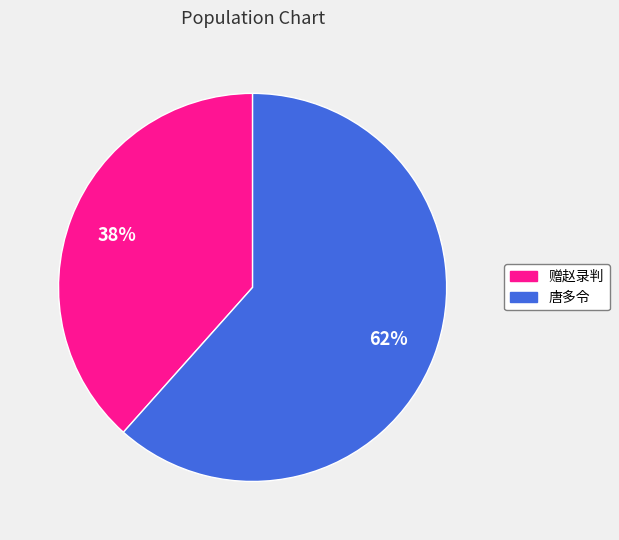

How many segments does this pie chart have?

2